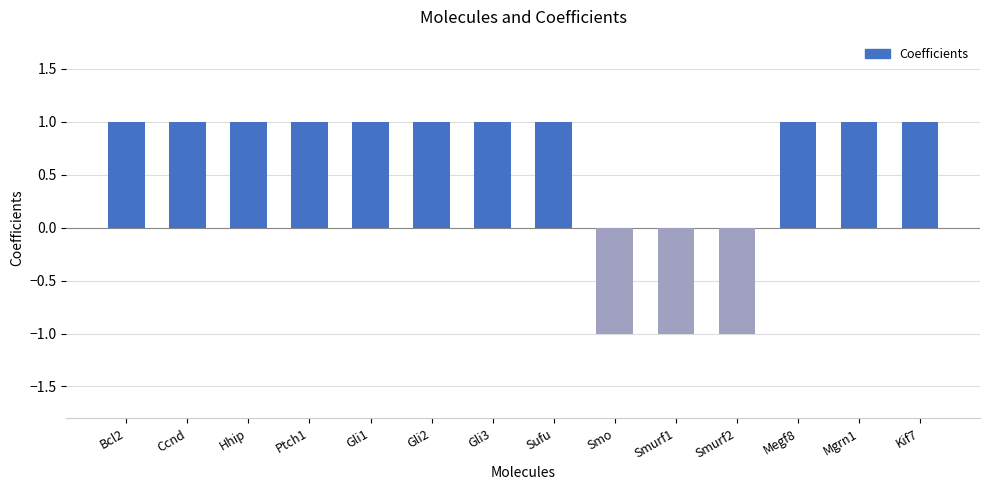

Count the values in the range 1 to 2.

11